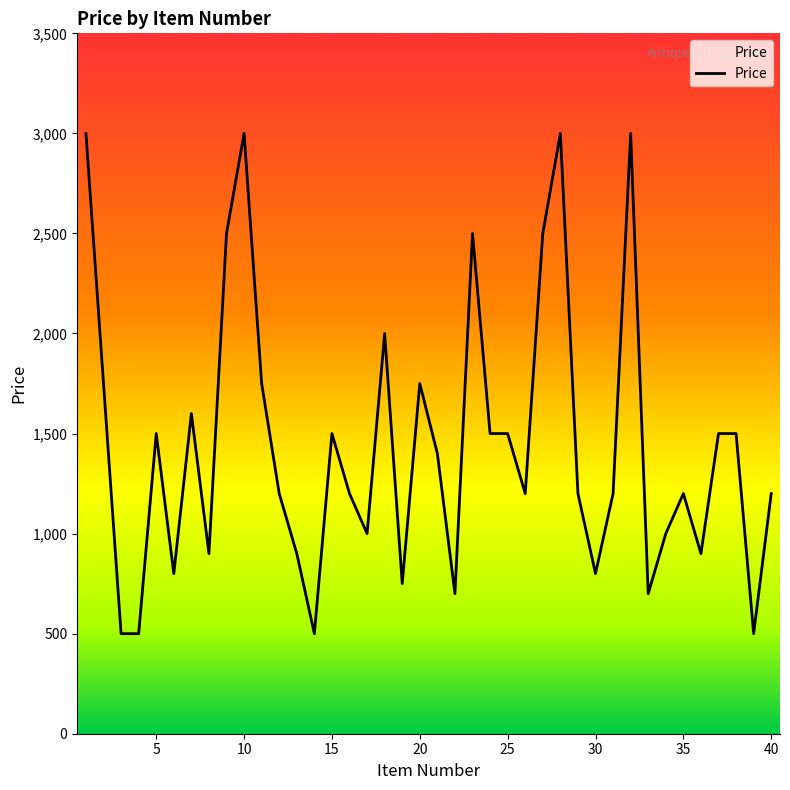

What is the smallest value displayed?

500